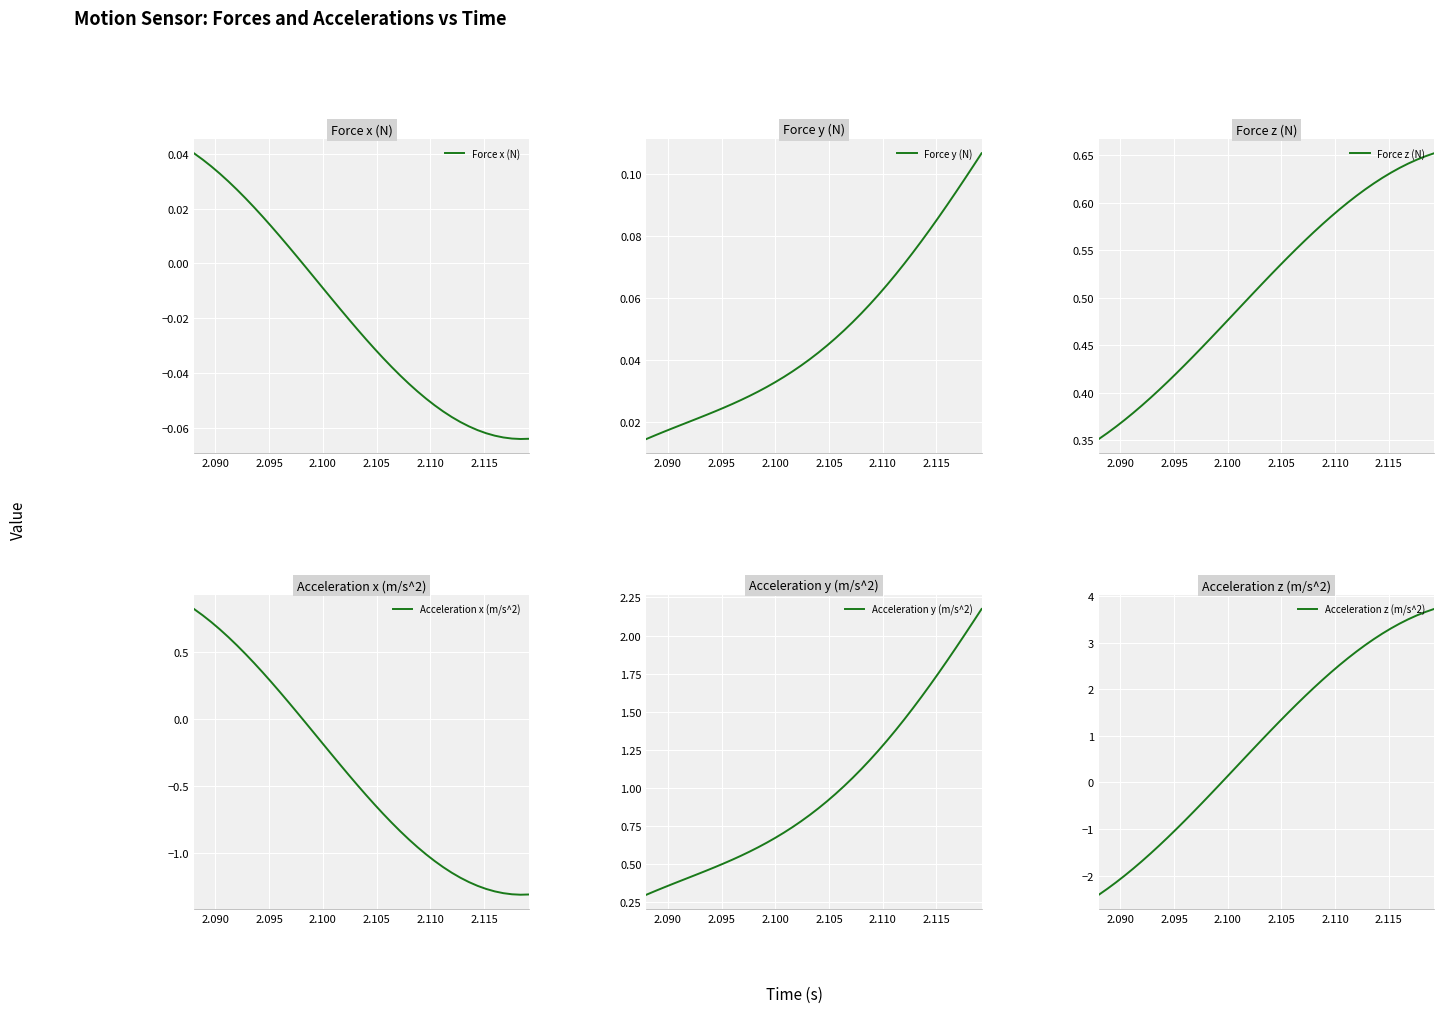

How many data points in Force x (N) are above 0?

13